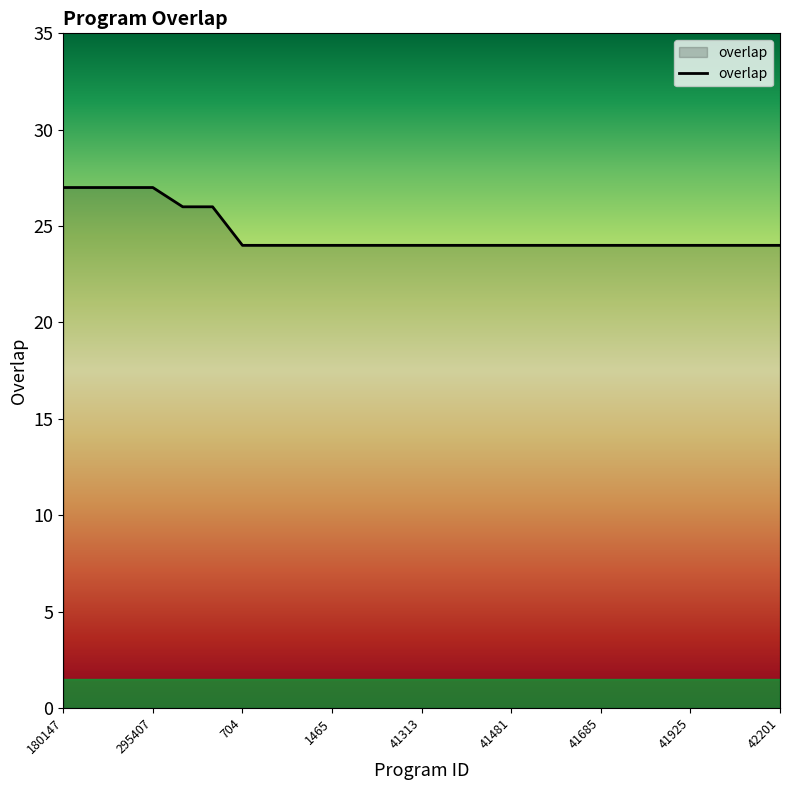

How many values are between 24 and 25?

19